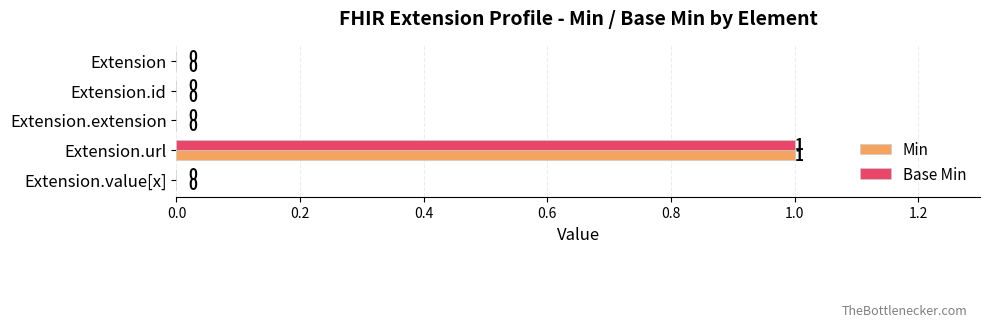

Which category has the highest value across all series?

Extension.url